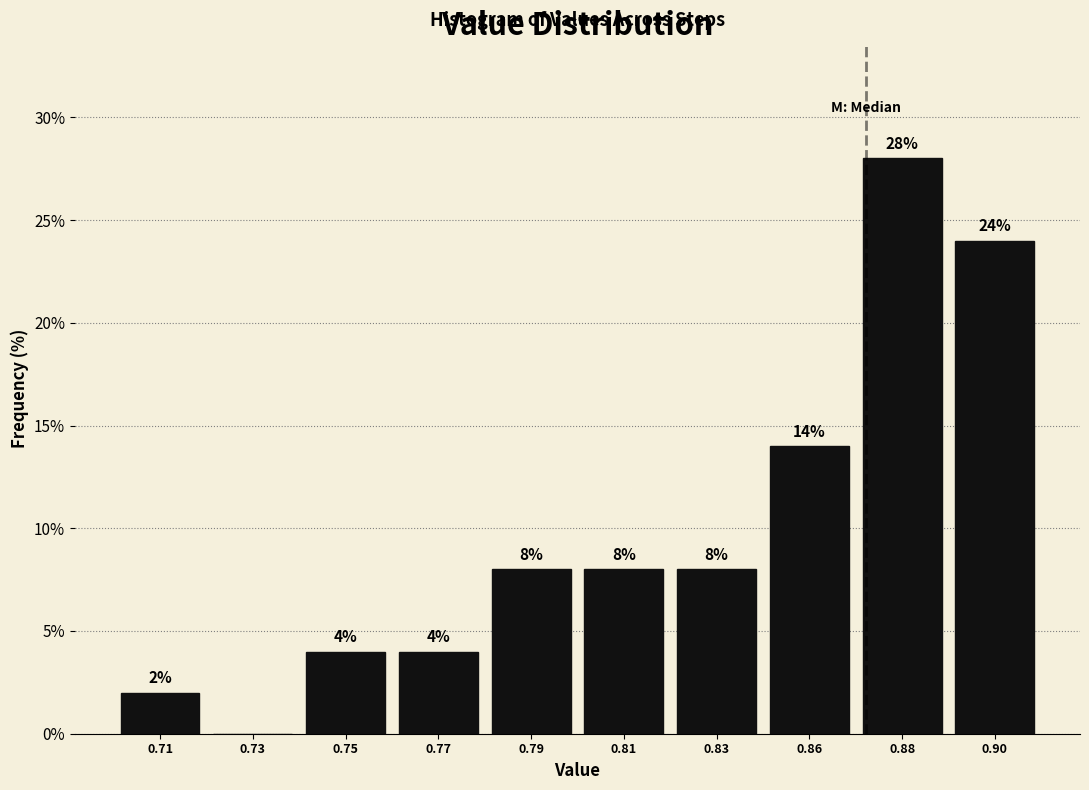

Reading right to left, what are all the values shown in this chart?

0.90=24.0	0.88=28.0	0.86=14.0	0.83=8.0	0.81=8.0	0.79=8.0	0.77=4.0	0.75=4.0	0.73=0.0	0.71=2.0